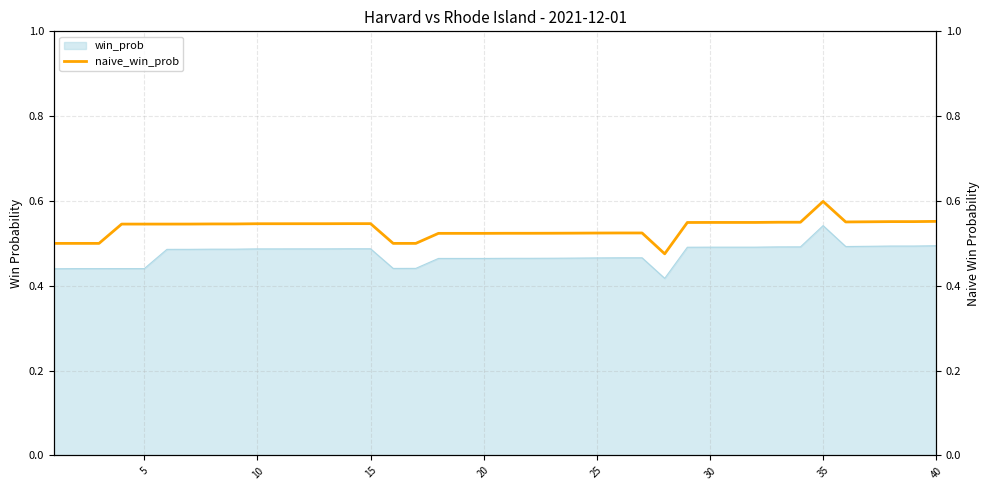

True or false: the data has more than 2 interior local peaks.

False